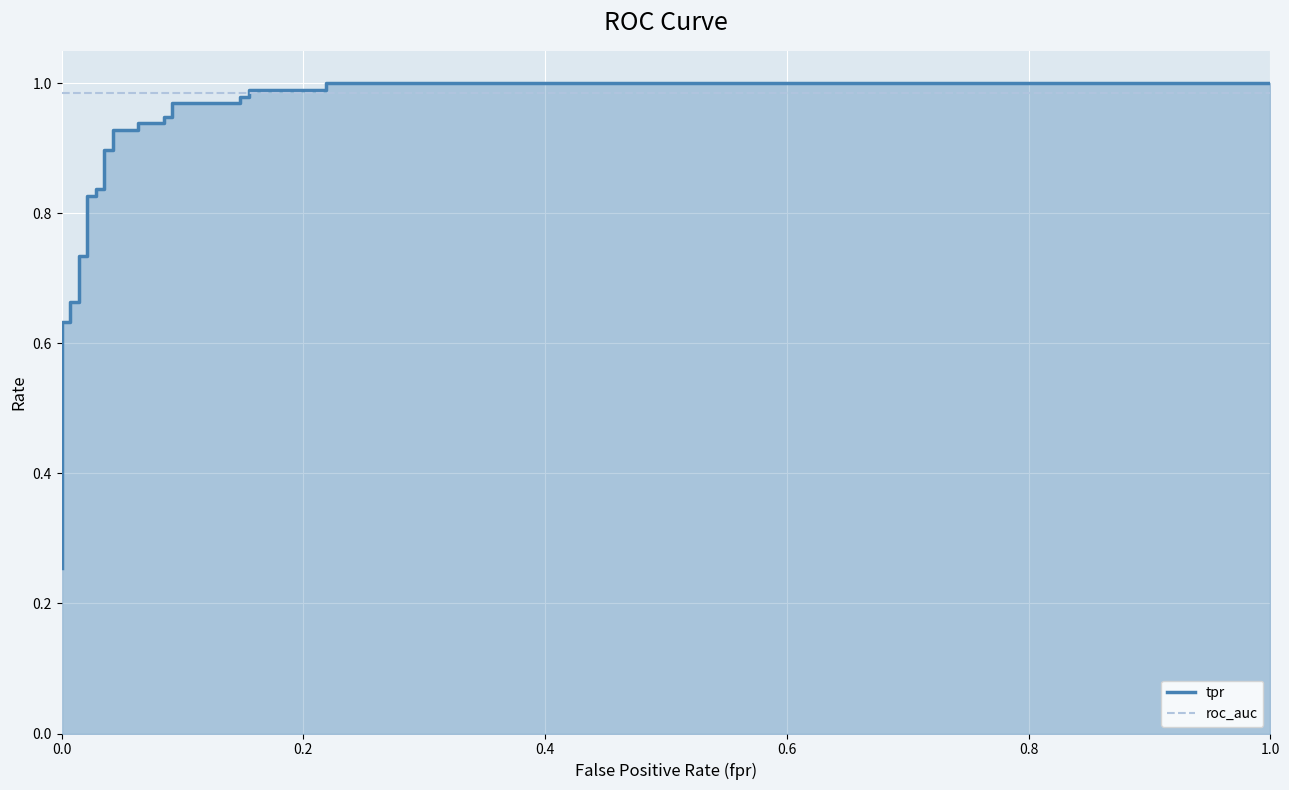

How many lines are shown in the chart?

2